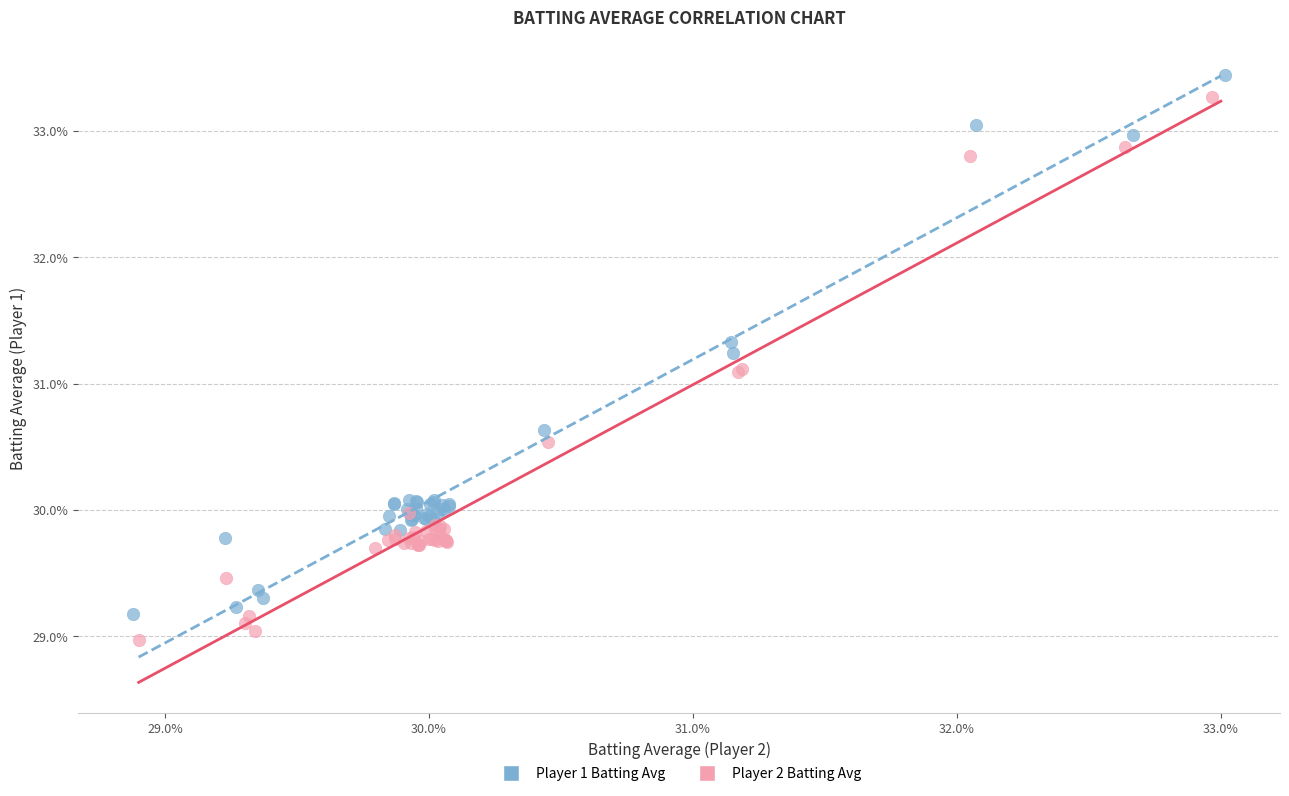

What are all the series names shown in the legend?

Player 1 Batting Avg, Player 2 Batting Avg